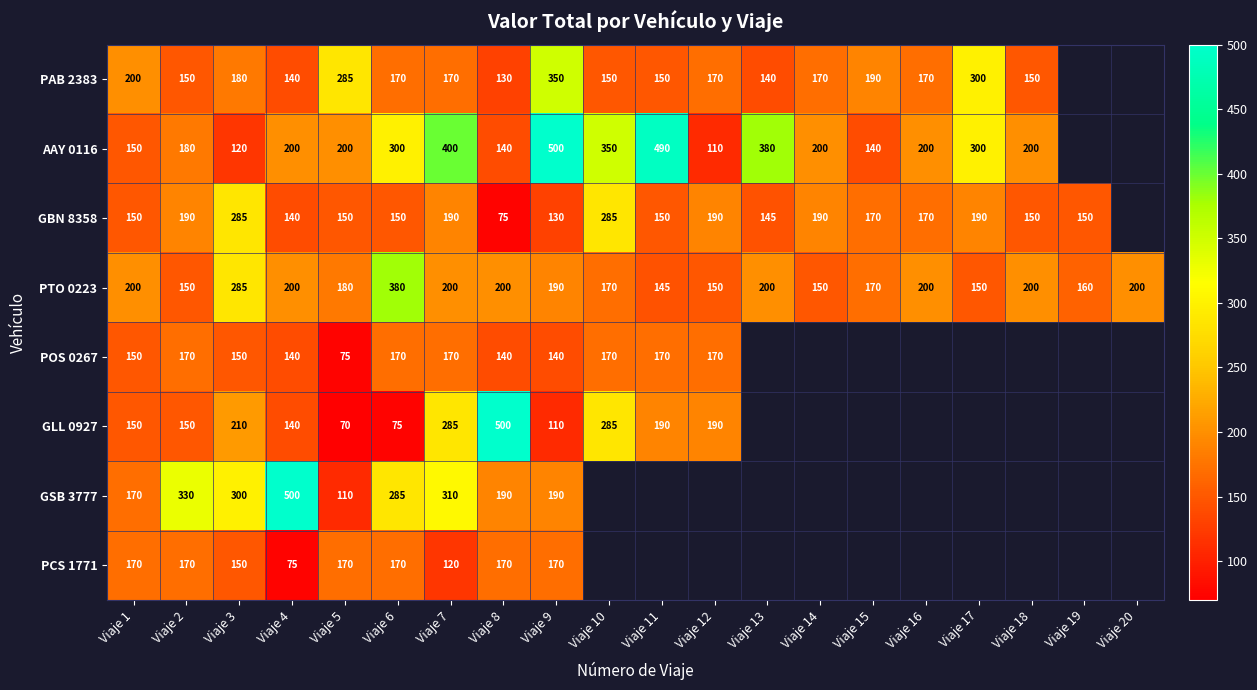

What is the sum of the PTO 0223 values at Viaje 17 and Viaje 1?

350